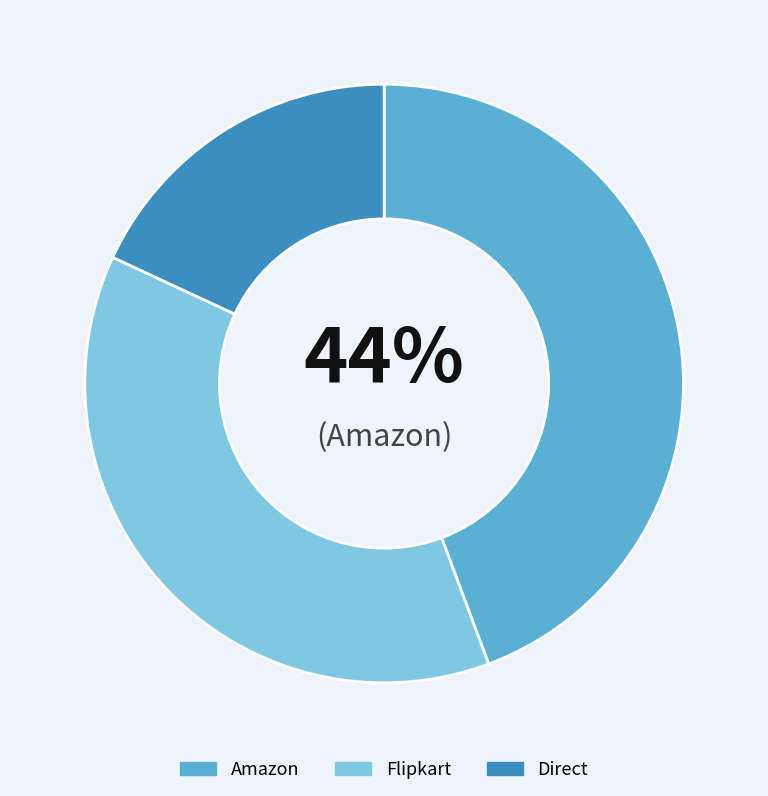

To the nearest percent, what is the difference between the Direct and Flipkart slice percentages?

20%